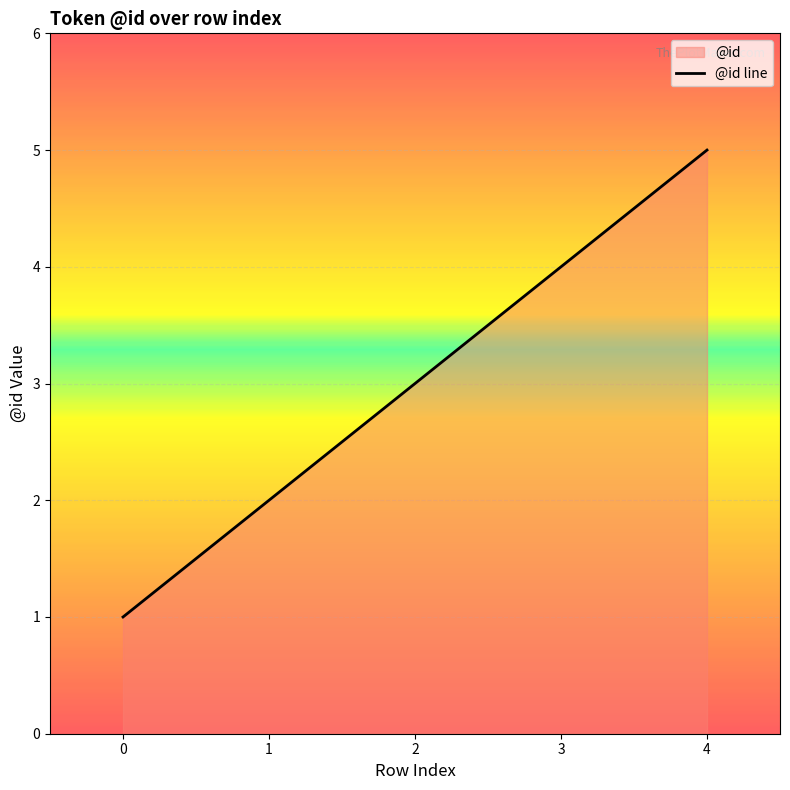

Reading left to right, what are all the values shown in this chart?

0=1	1=2	2=3	3=4	4=5